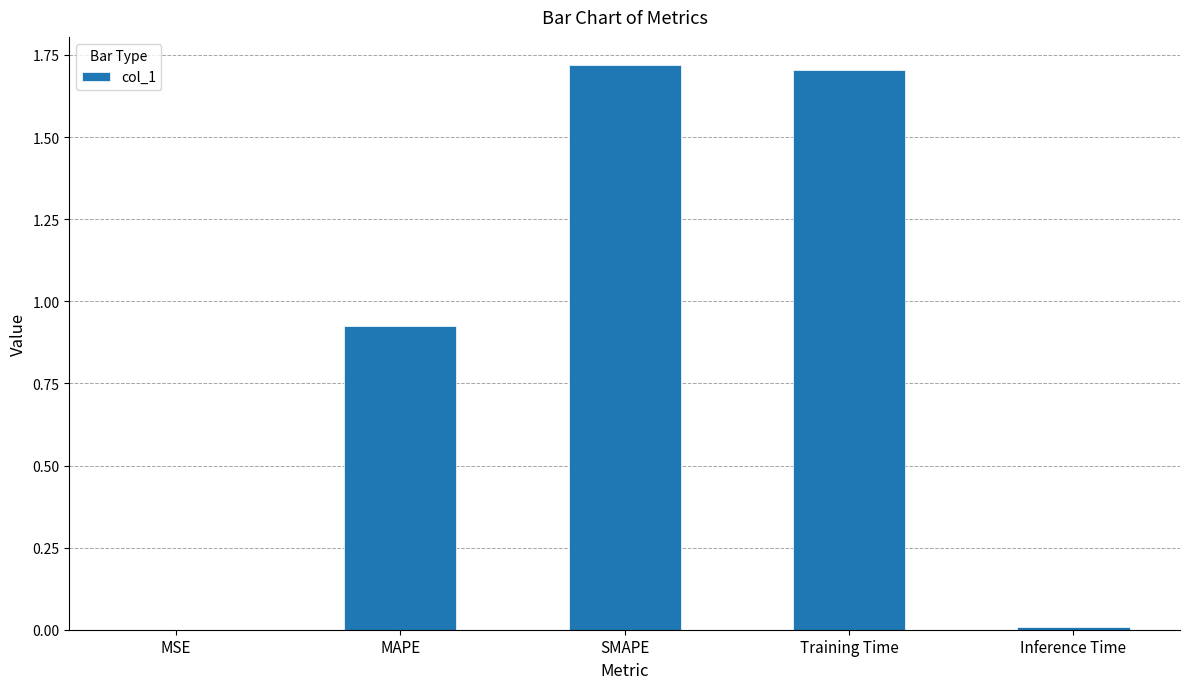

The chart shows a value of 0.0 at Inference Time. True or false?

True